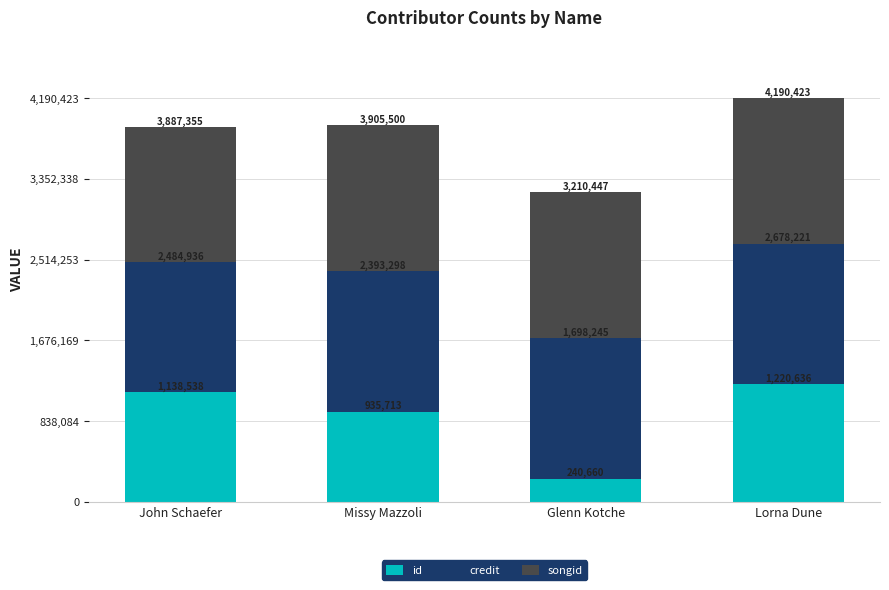

Are the bars grouped side by side (vs. stacked)?

No